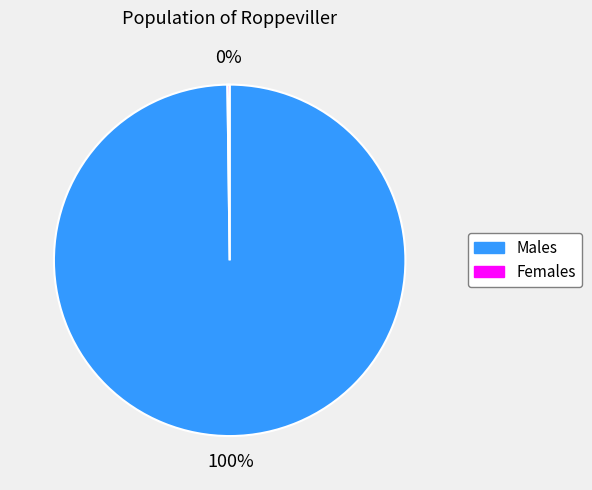

Is it true that Males is 87% of the pie?

False